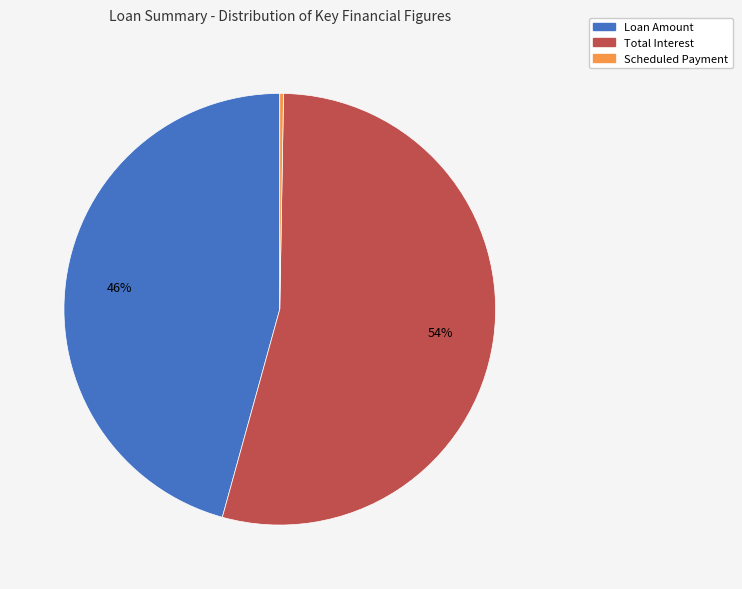

To the nearest percent, what is the average slice percentage?

33%